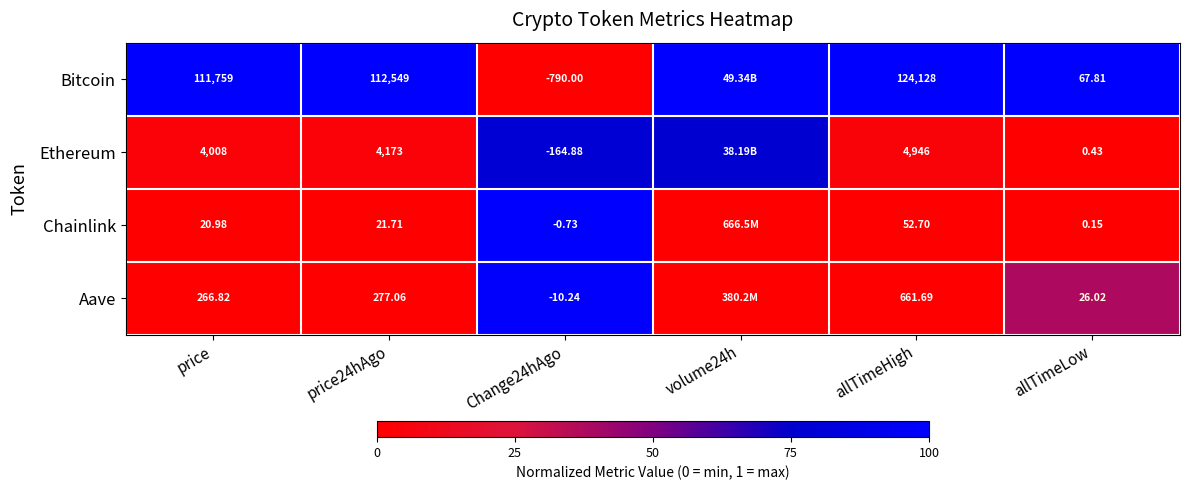

Which series changed the most between price and price24hAgo?

Bitcoin